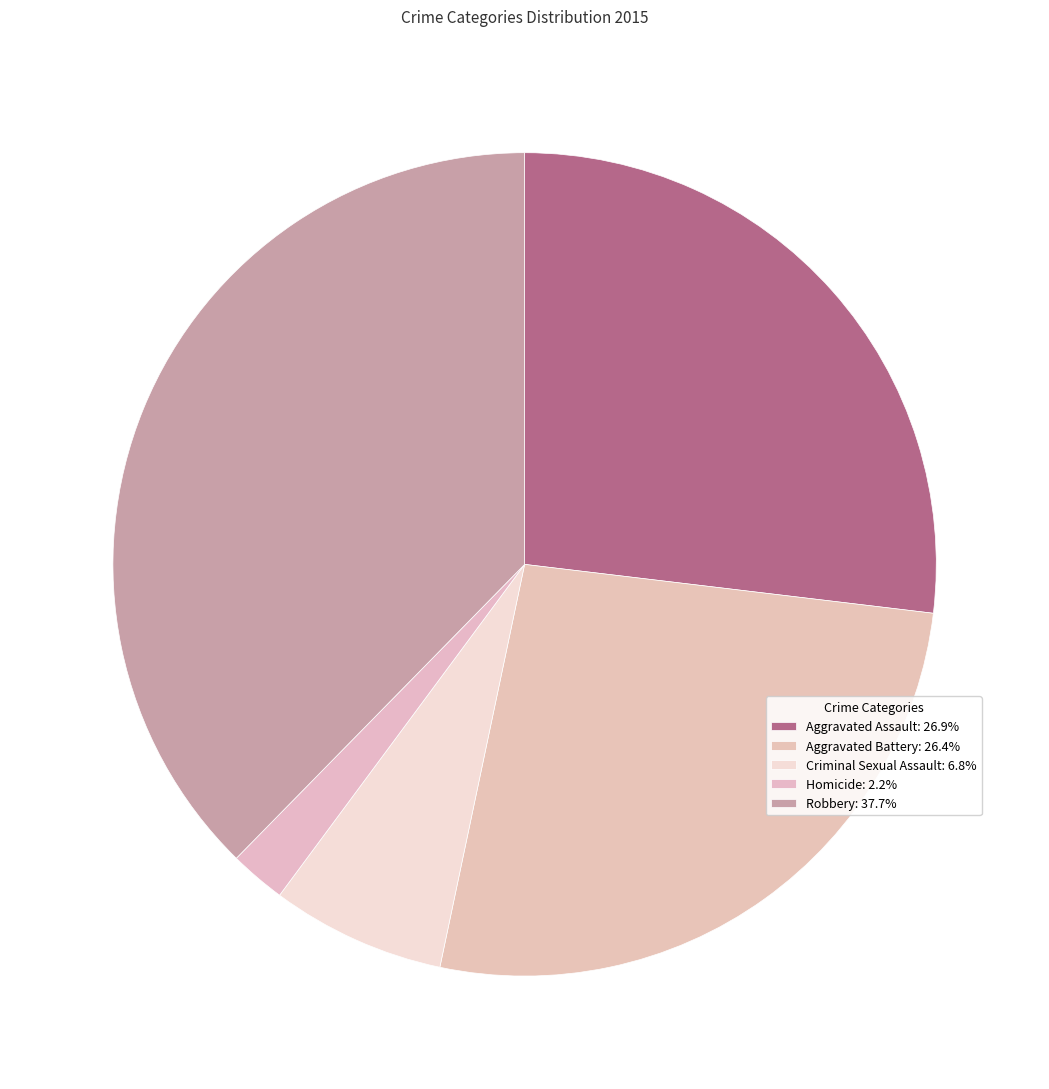

Which slice is the largest?

Robbery